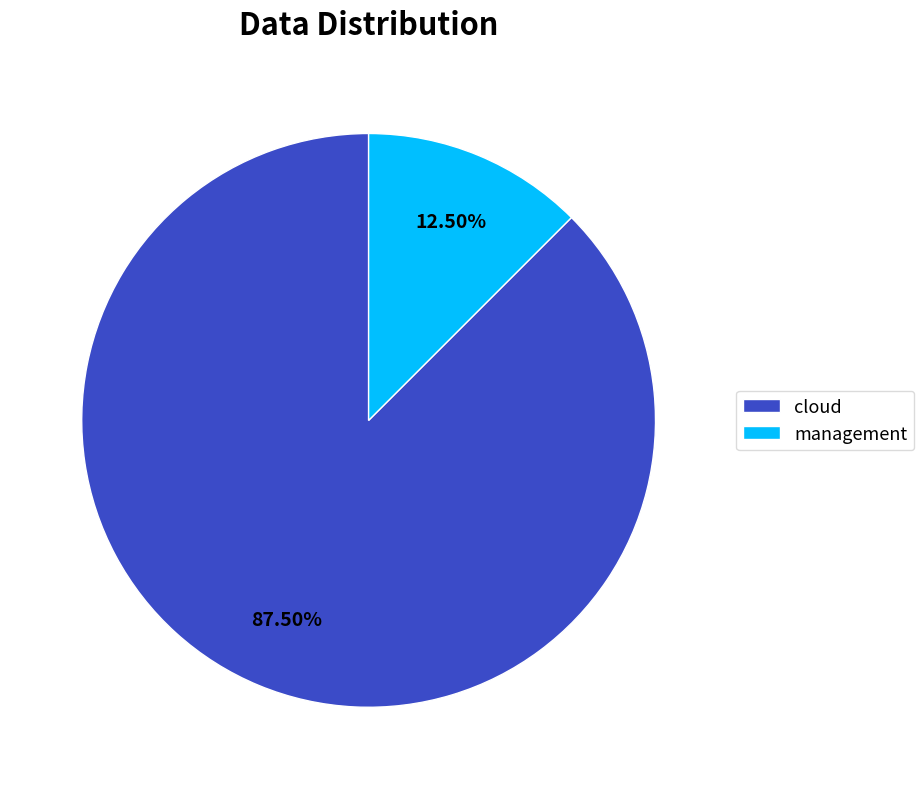

Is there a majority slice in this chart?

Yes